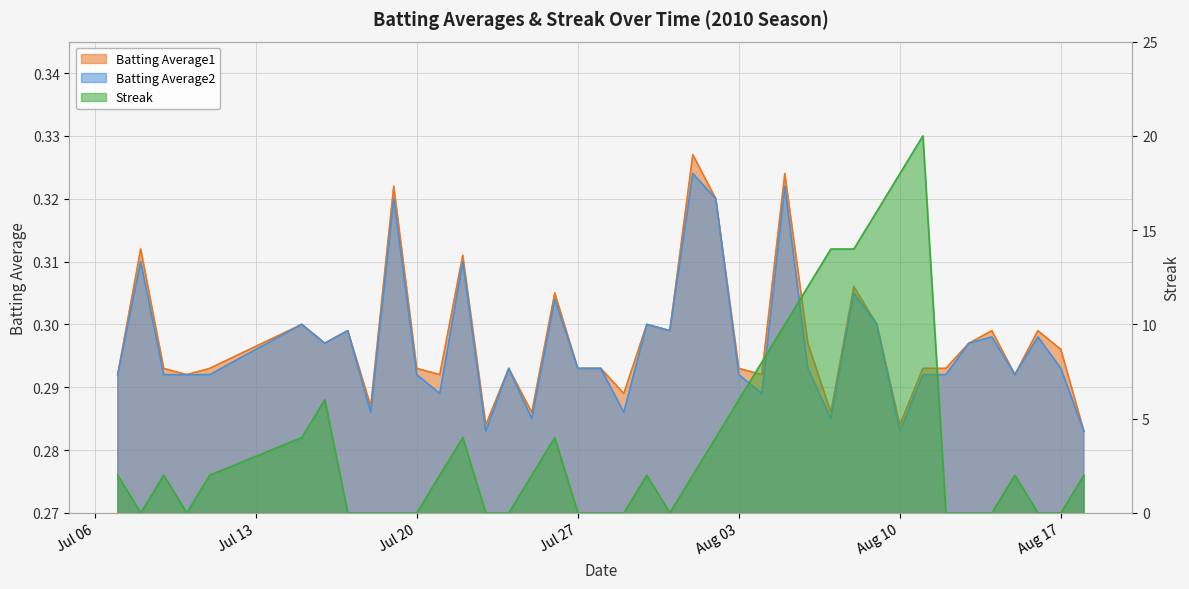

At which label is Streak closest to 10?

2010-08-05